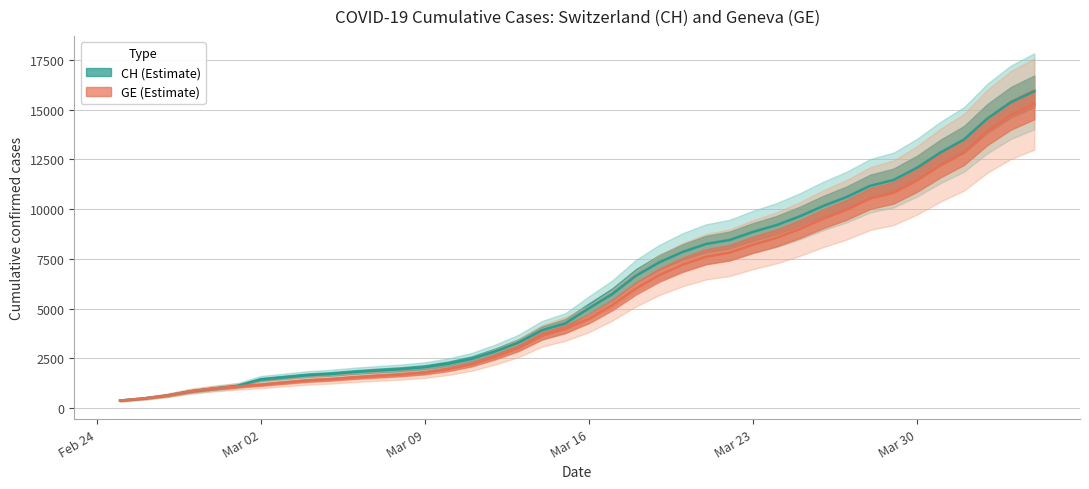

What is the label of the 38th point from the right?

2020-02-27